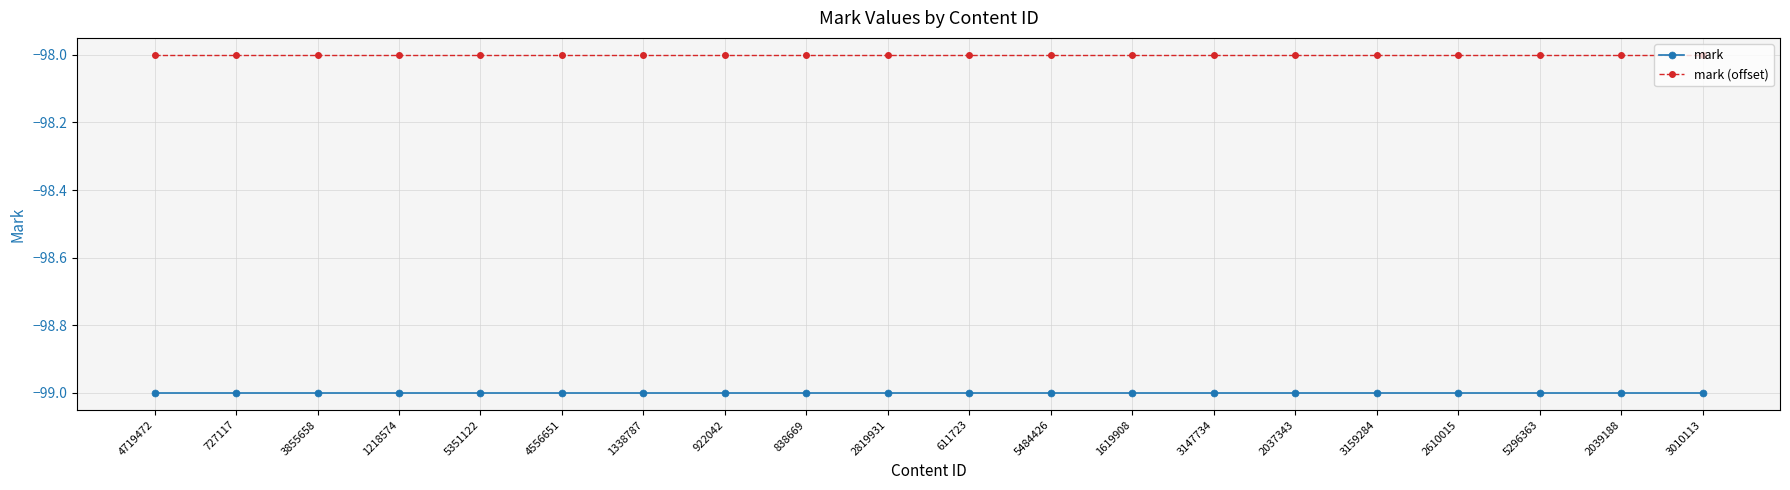

Rank the series by their maximum value, from lowest to highest.

mark, mark (offset)